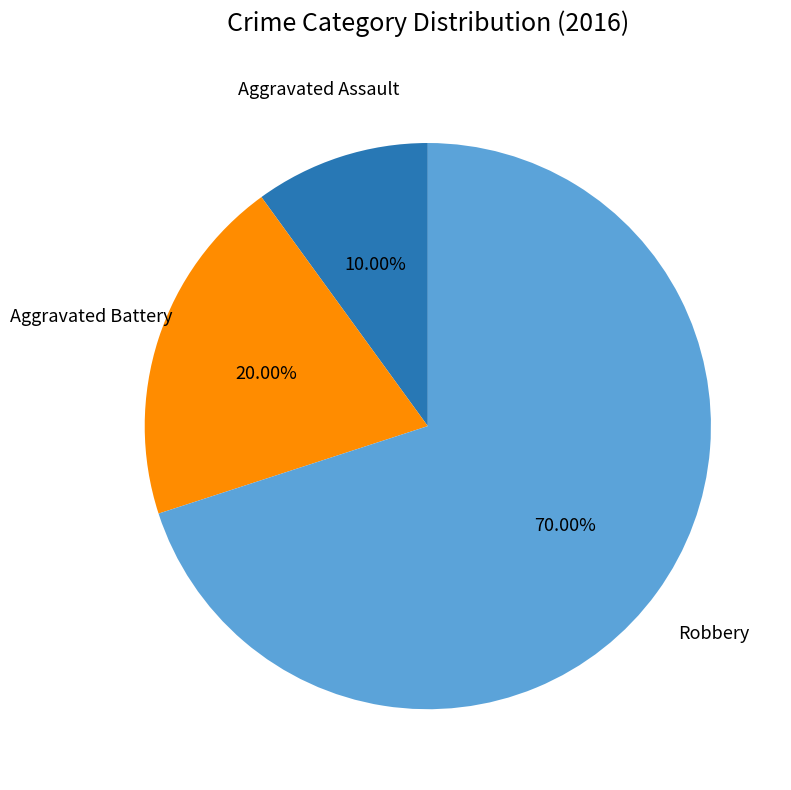

To the nearest percent, what is the difference between the Aggravated Battery and Robbery slice percentages?

50%